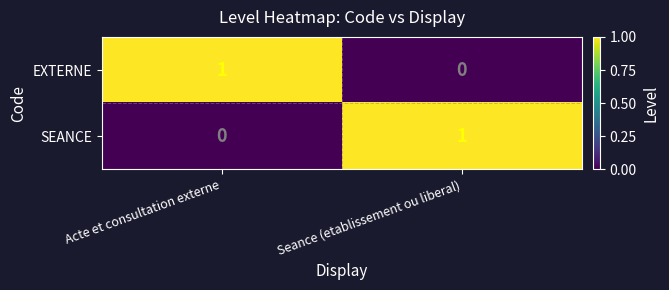

Is it true that SEANCE equals 0 at Seance (etablissement ou liberal)?

False